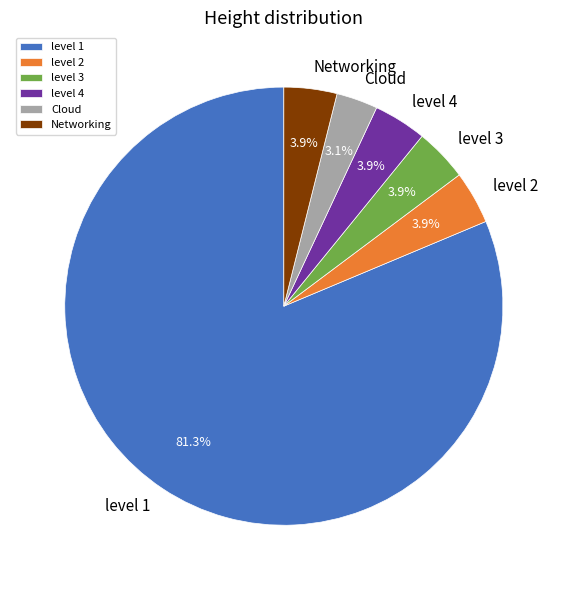

What is the smallest slice in the pie chart?

Cloud